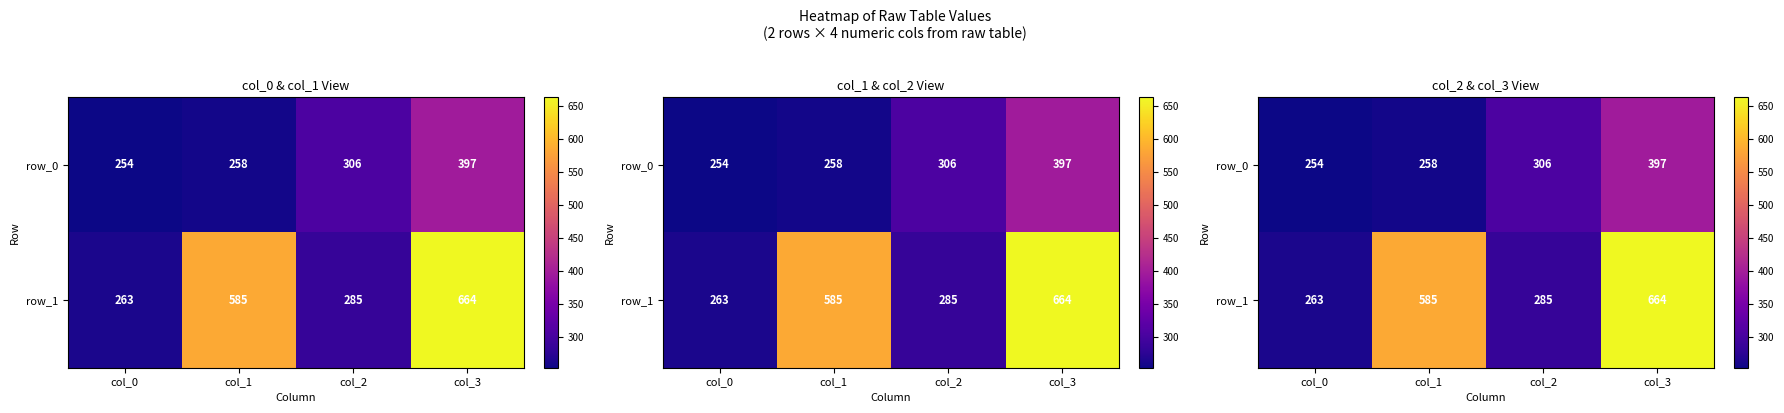

What is the sum of the row_0 values at col_0 and col_1?

512